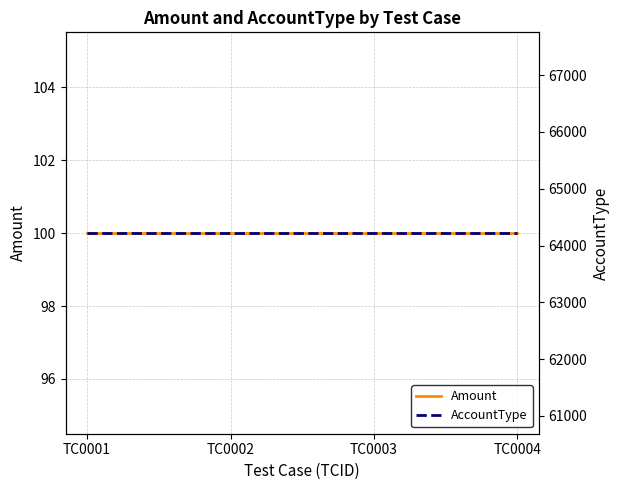

What is the average value of the Amount series?

100